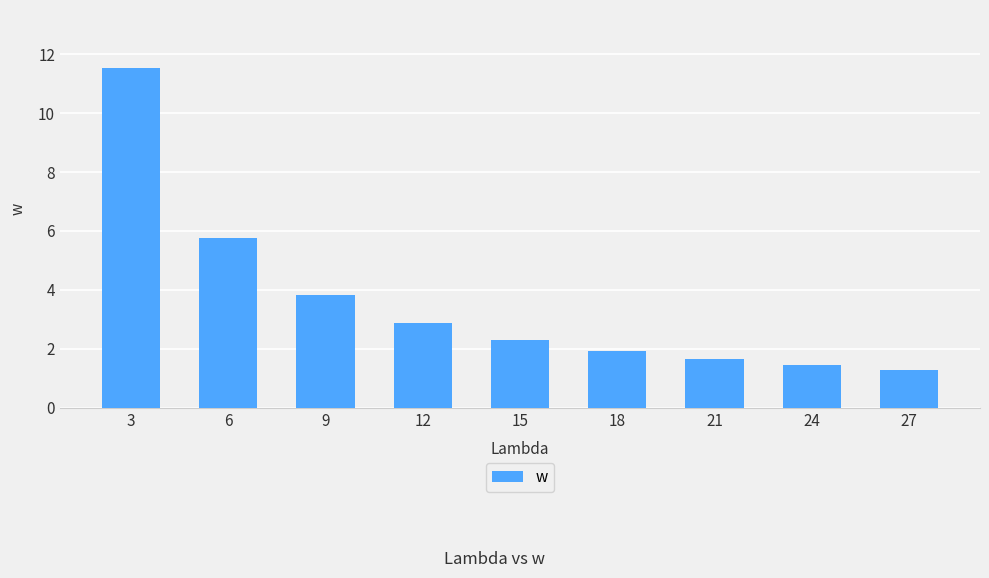

What is the value of the 6th bar from the left?

1.9